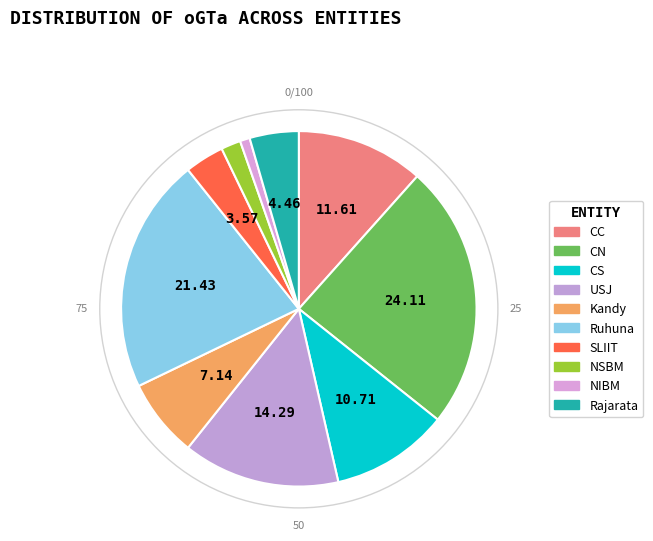

How many slices are in this pie chart?

10